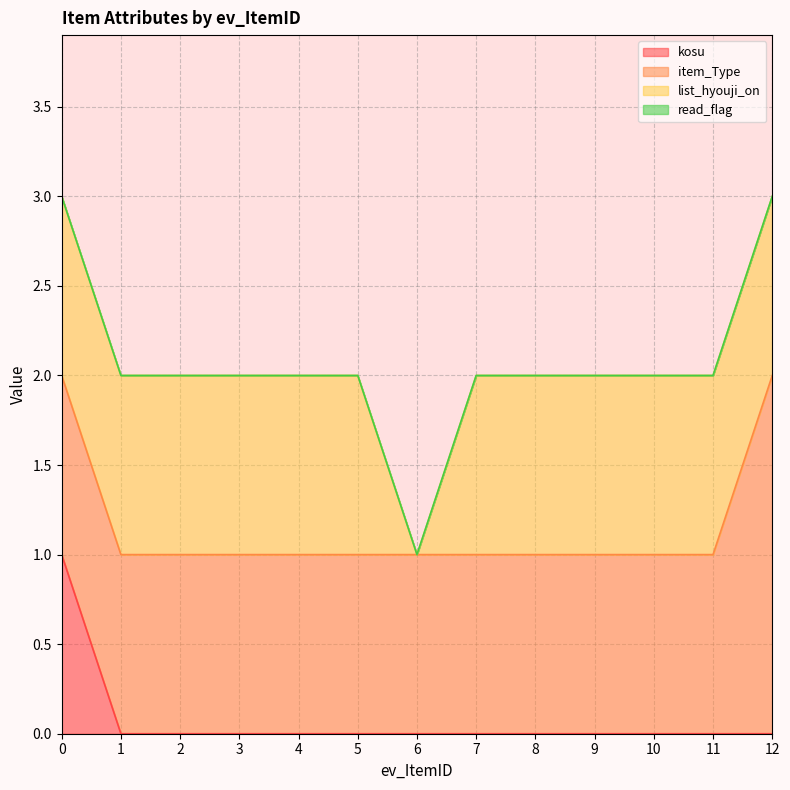

What is the total value across all series at 11?

2